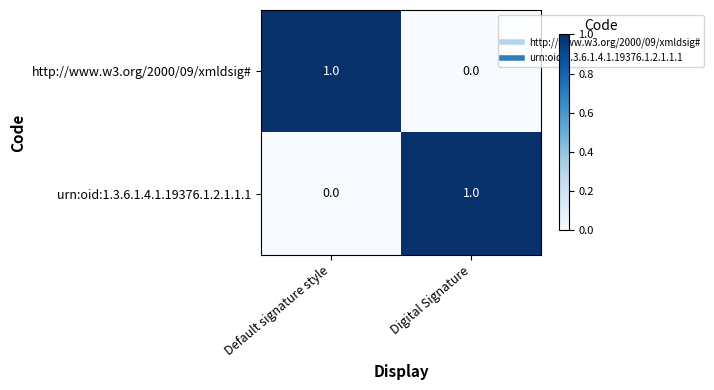

Which category has the highest value in the urn:oid:1.3.6.1.4.1.19376.1.2.1.1.1 series?

Digital Signature